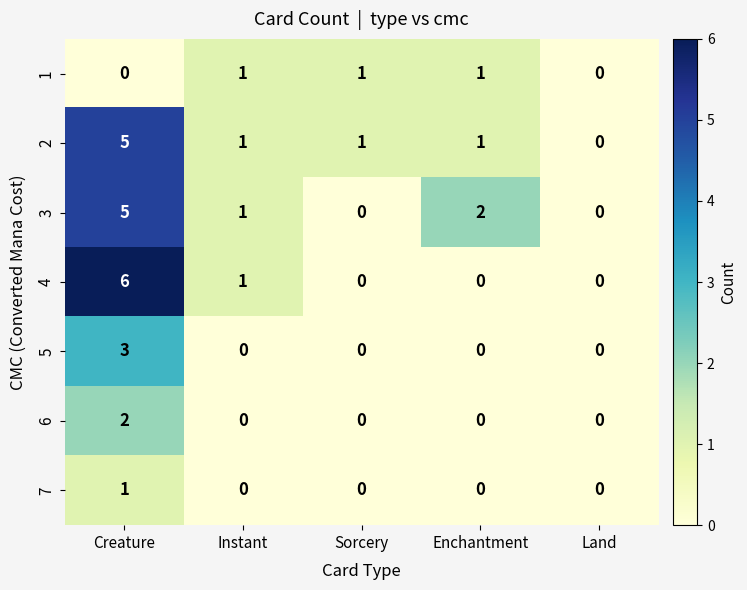

What is the total value across all series at Creature?

22